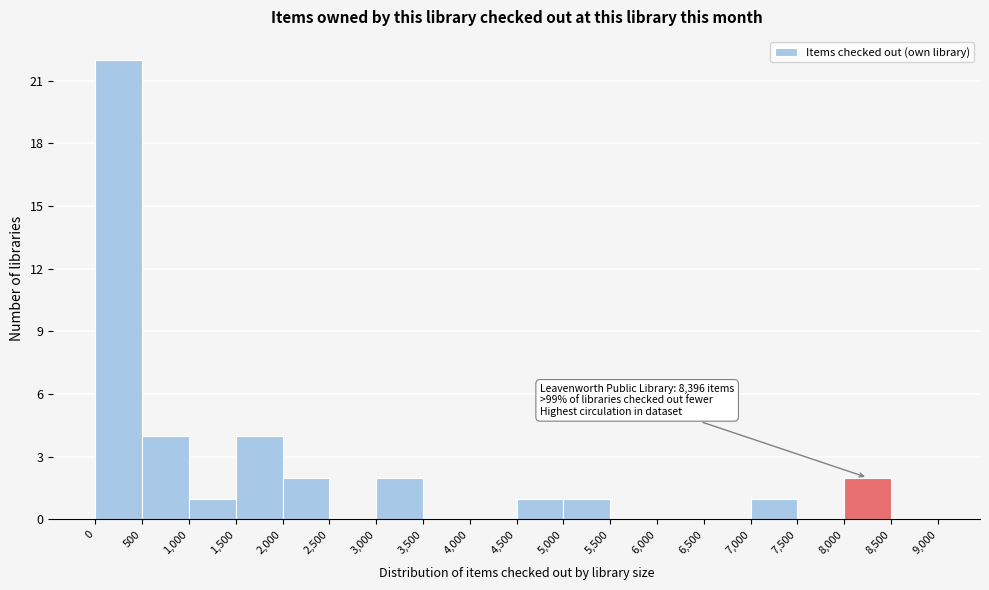

Which range on the x-axis has the tallest bar?

0 to 500